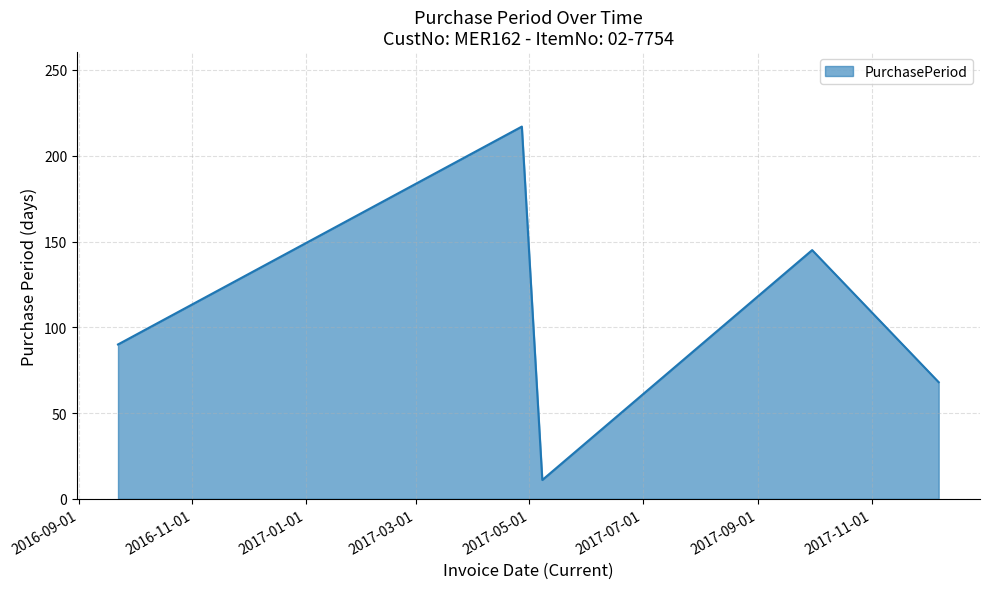

What is the smallest value displayed?

11